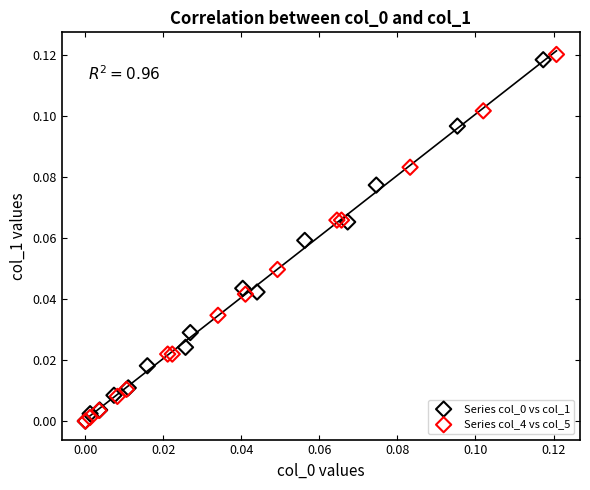

Which series has the widest spread of Y values?

Series col_4 vs col_5